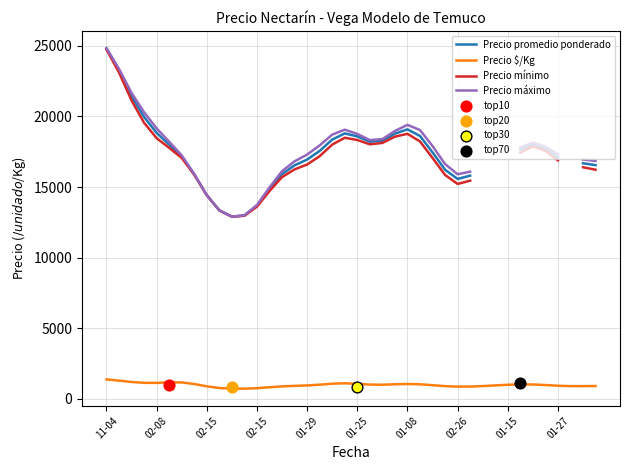

Which series contains the highest Y value?

Precio máximo